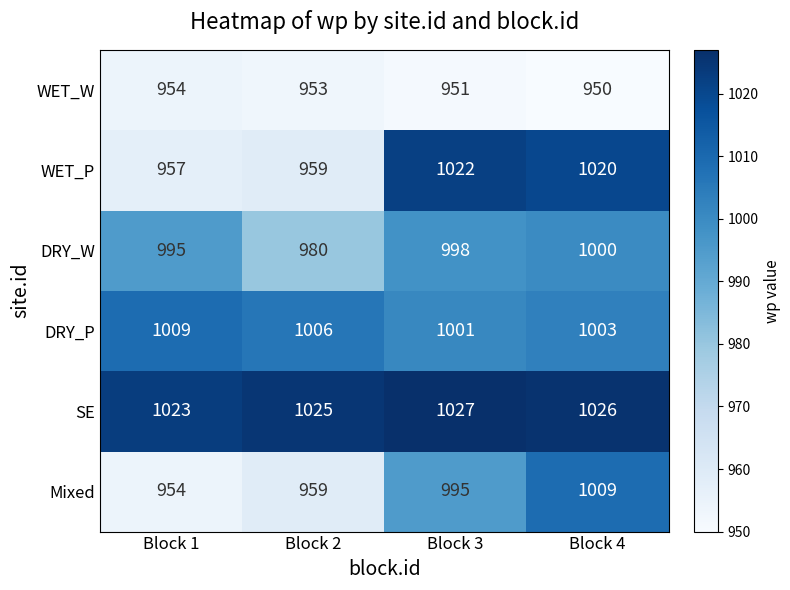

At Block 4, list the series in order from smallest to largest.

WET_W, DRY_W, DRY_P, Mixed, WET_P, SE